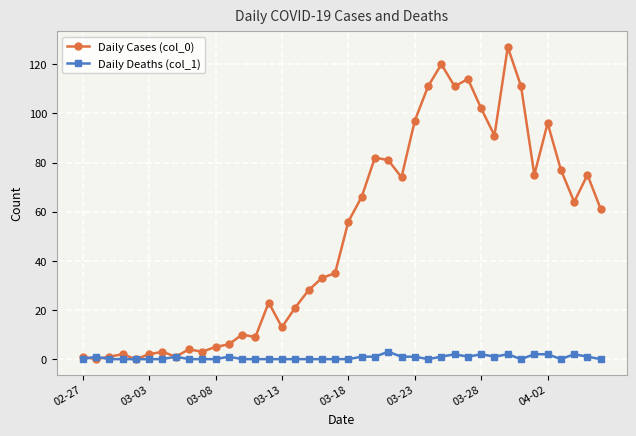

At how many categories does at least one series exceed 44?

20